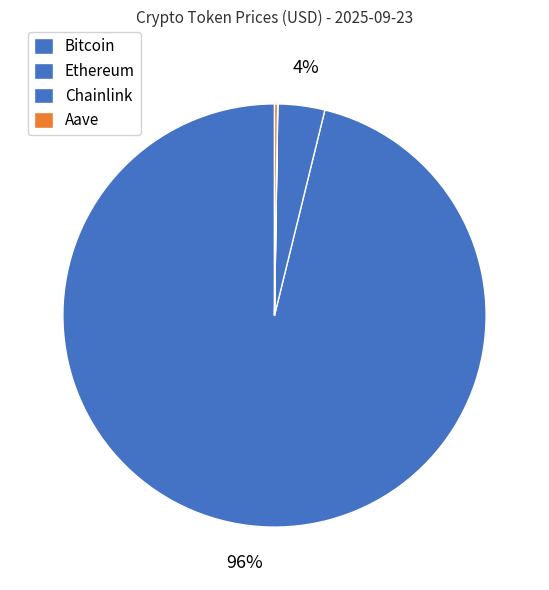

Approximately how many times larger is the value at Bitcoin compared to Chainlink?

5202.9